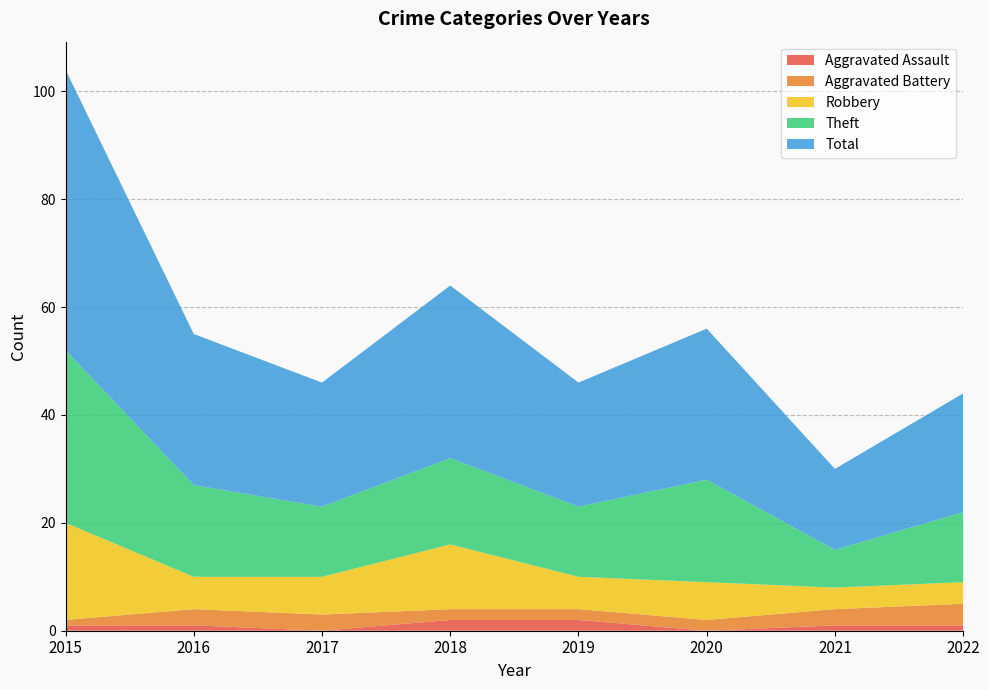

Reading right to left, what are all the values shown in this chart?

Aggravated Assault: 2022=1	2021=1	2020=0	2019=2	2018=2	2017=0	2016=1	2015=1
Aggravated Battery: 2022=4	2021=3	2020=2	2019=2	2018=2	2017=3	2016=3	2015=1
Robbery: 2022=4	2021=4	2020=7	2019=6	2018=12	2017=7	2016=6	2015=18
Theft: 2022=13	2021=7	2020=19	2019=13	2018=16	2017=13	2016=17	2015=32
Total: 2022=22	2021=15	2020=28	2019=23	2018=32	2017=23	2016=28	2015=52